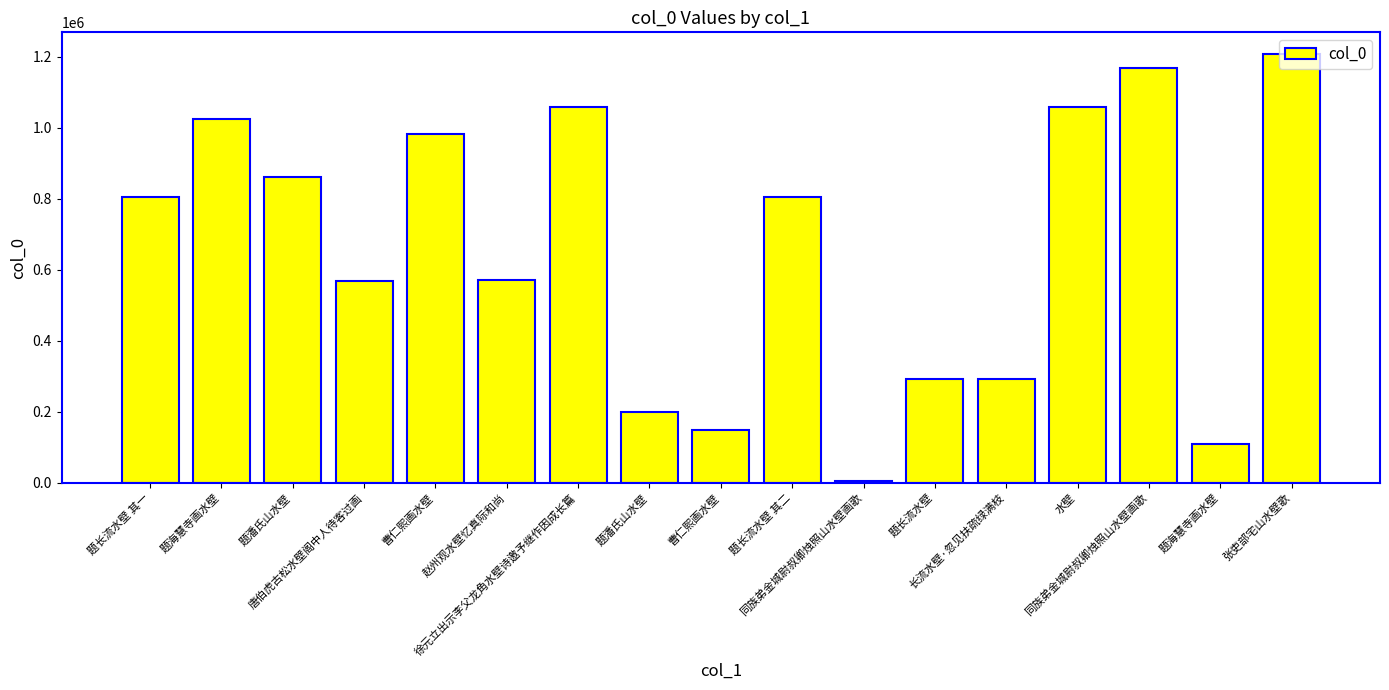

How many data points are less than 804252?

8